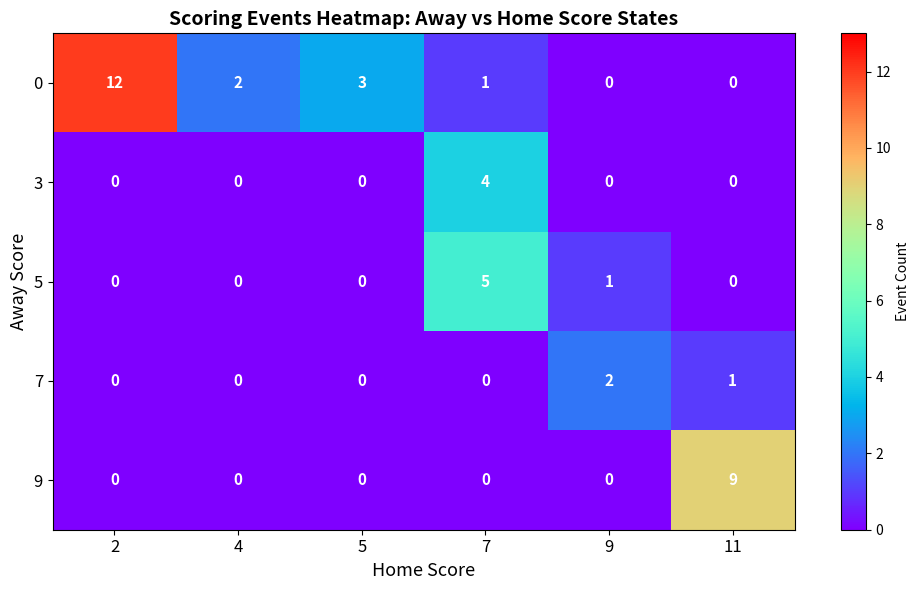

How many values in the 7 series exceed 0?

2